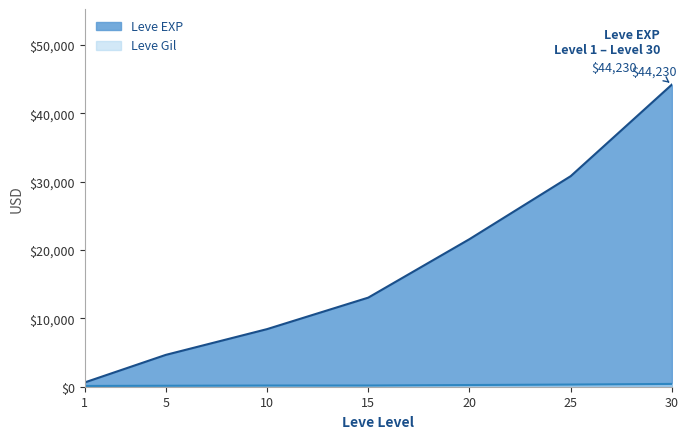

True or false: Leve Gil and Leve EXP intersect in this chart.

False